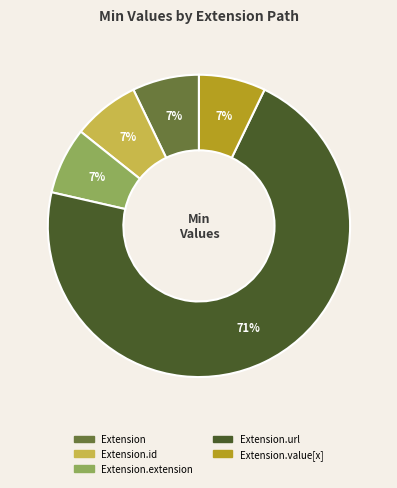

How many segments does this pie chart have?

5